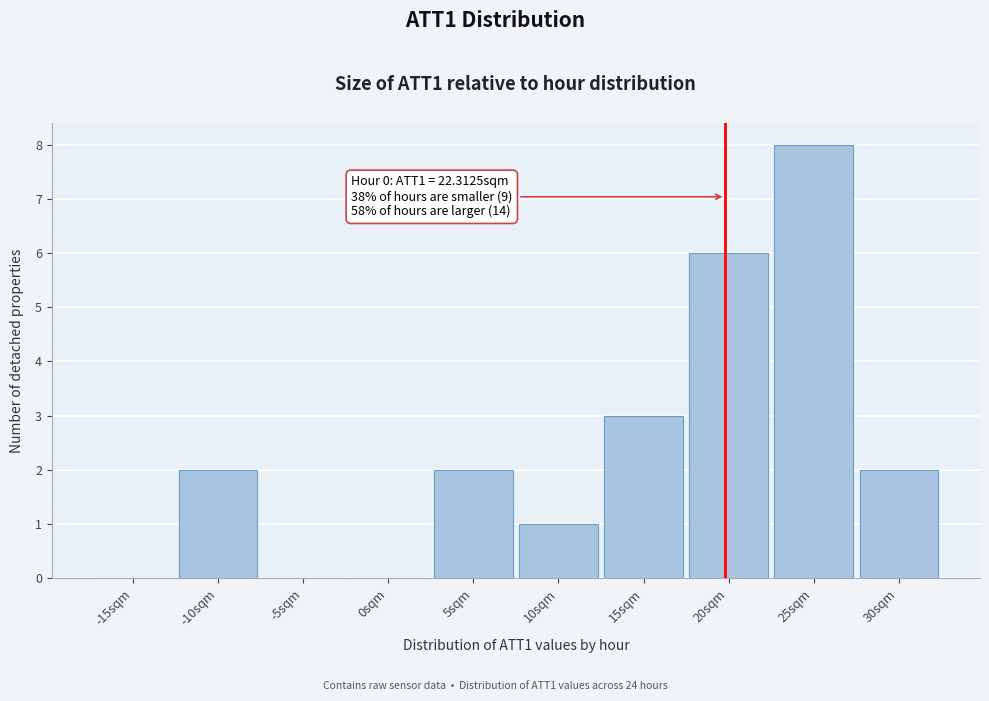

Reading left to right, transcribe all the data shown in this chart.

-15sqm=0	-10sqm=2	-5sqm=0	0sqm=0	5sqm=2	10sqm=1	15sqm=3	20sqm=6	25sqm=8	30sqm=2